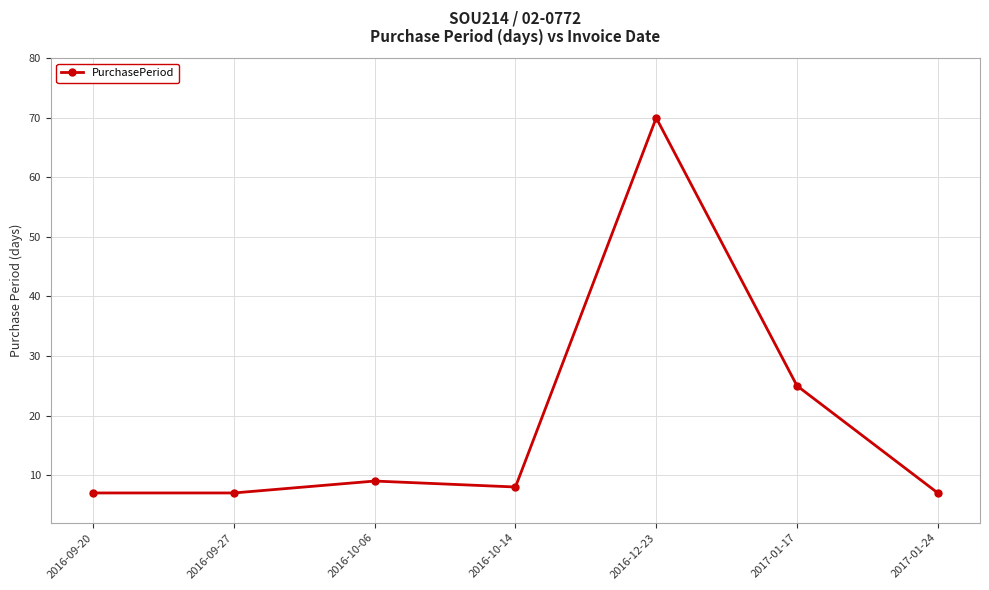

Does the chart have visible grid lines?

Yes